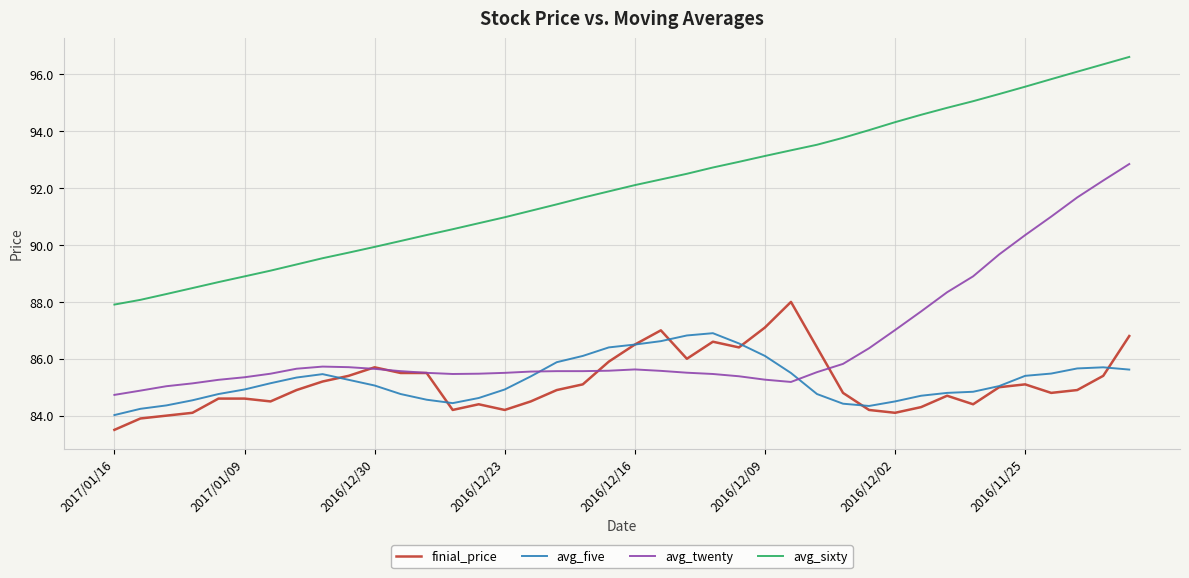

Which series has the largest total across all categories?

avg_sixty